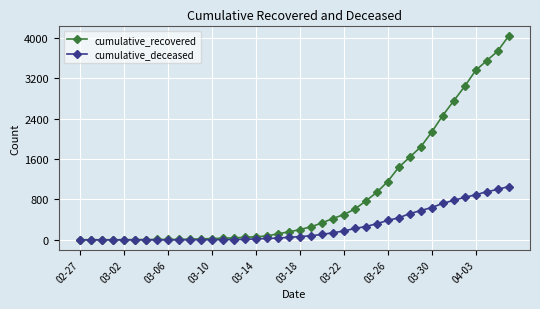

What is the greatest value displayed?

4030